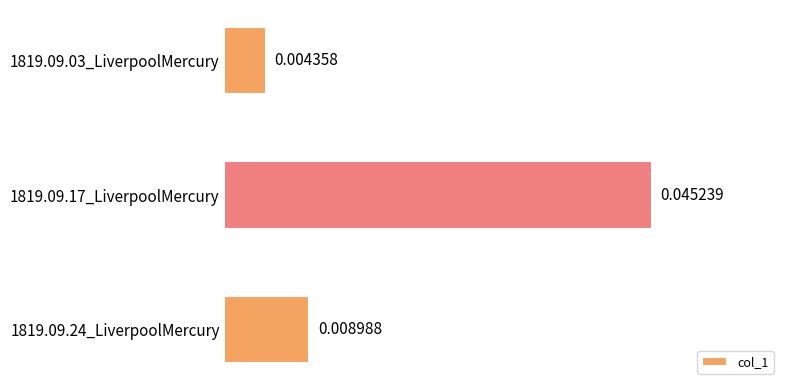

Rank the categories by value from highest to lowest.

1819.09.17_LiverpoolMercury, 1819.09.24_LiverpoolMercury, 1819.09.03_LiverpoolMercury